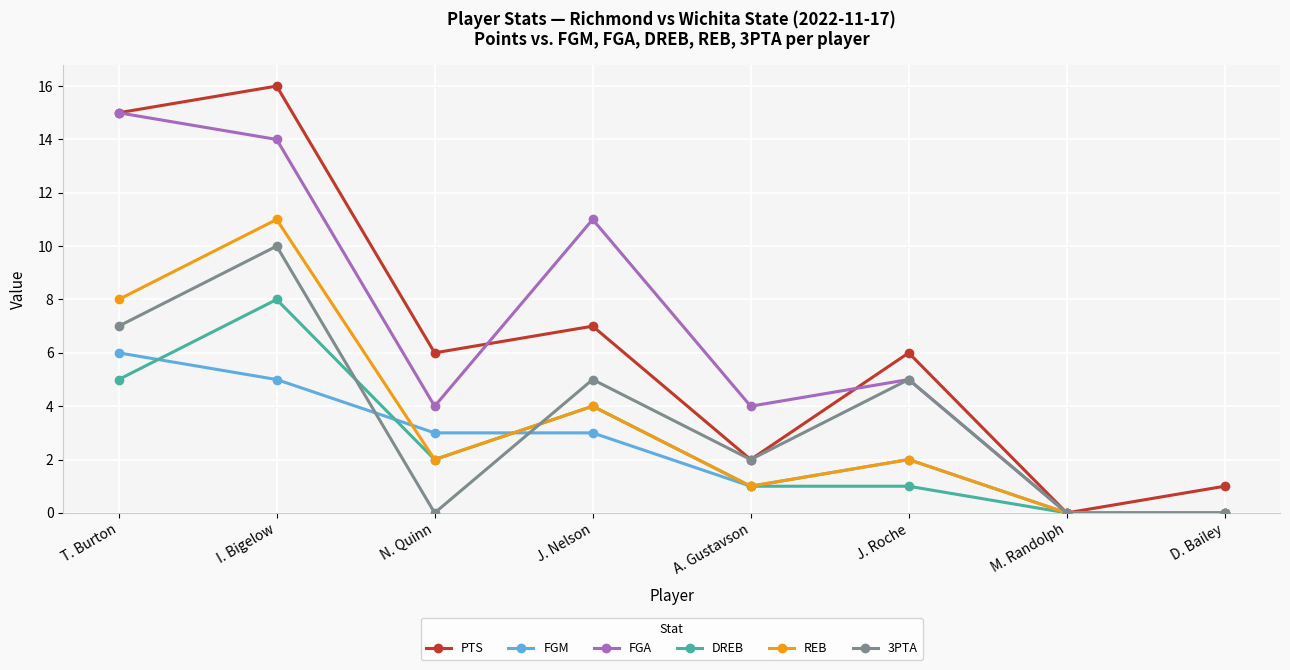

Which series has the widest spread of values?

PTS